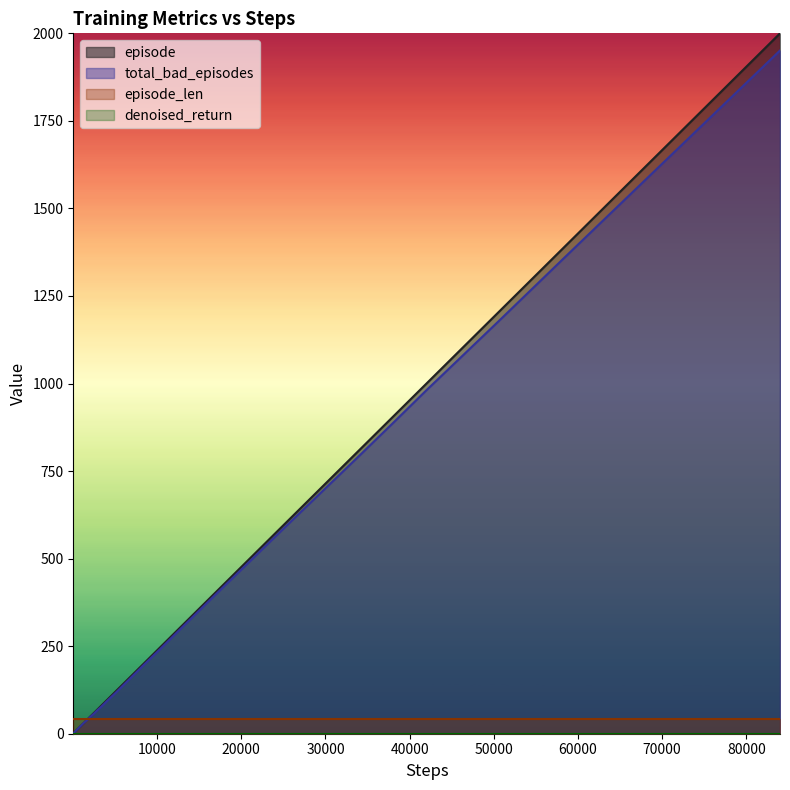

What is the value of the episode point at the 1st from the left?

1